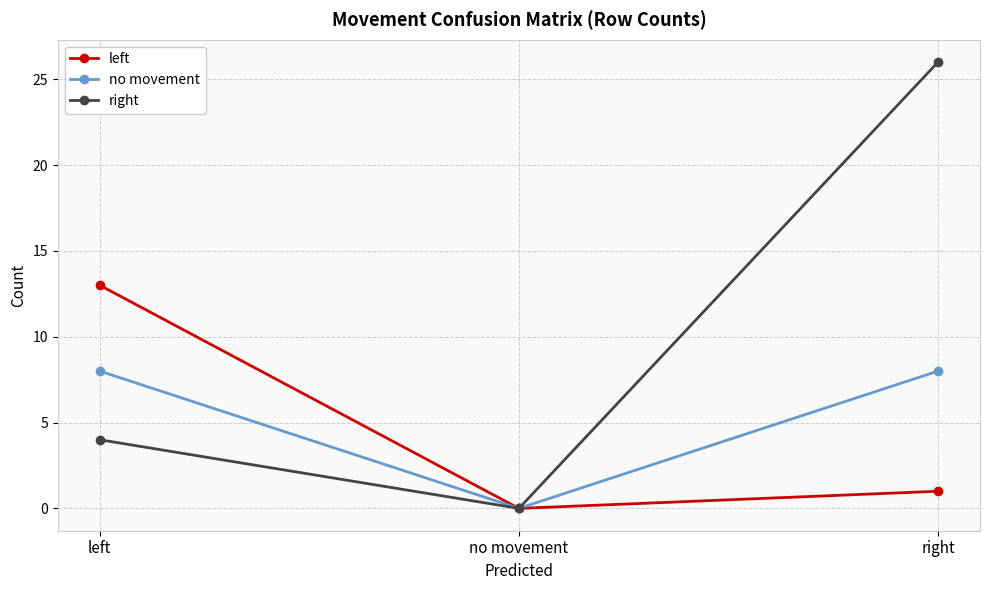

What is the label of the 3rd point from the right?

left